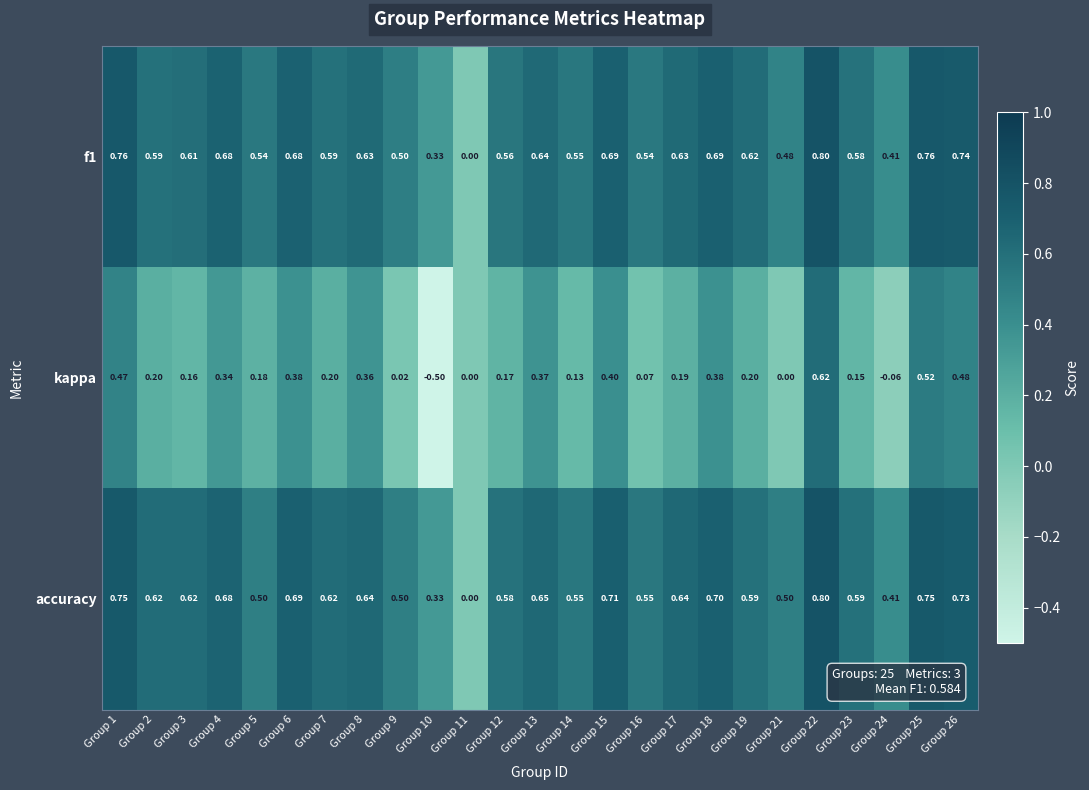

How many distinct data groups are displayed?

3